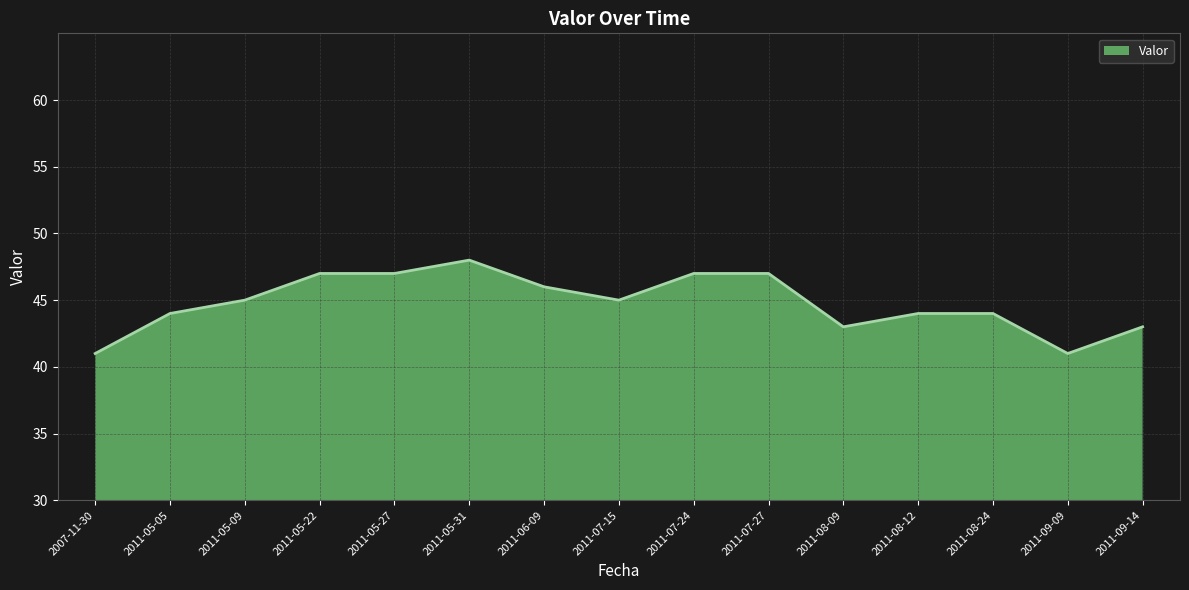

Does the chart have visible grid lines?

Yes